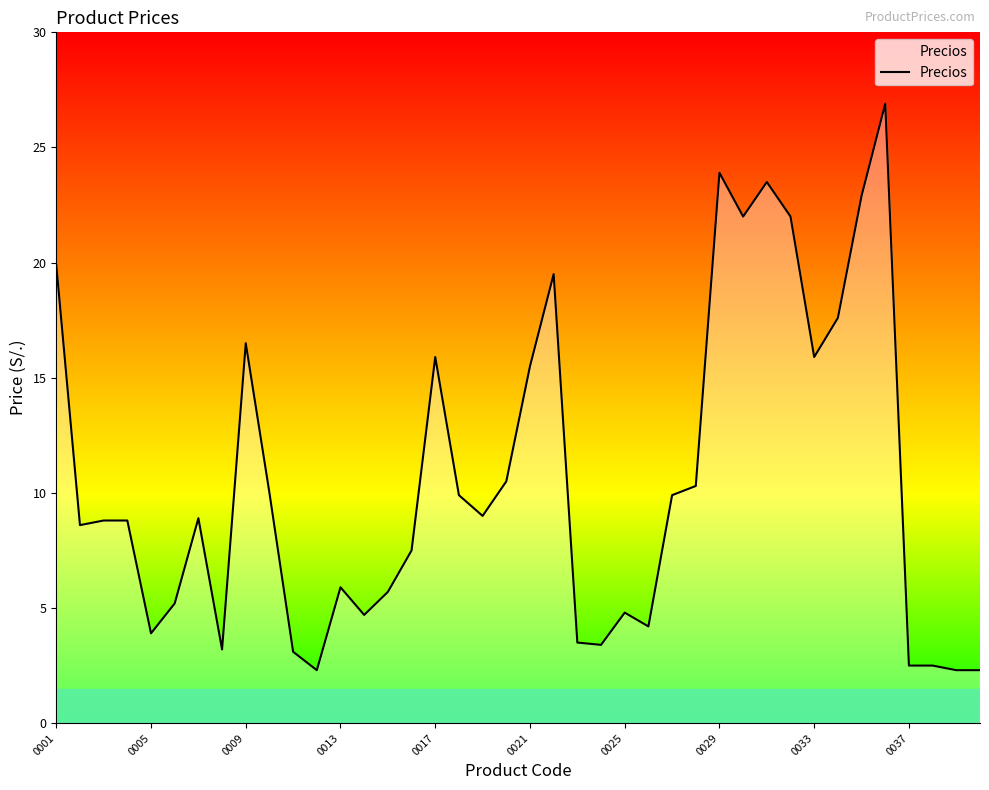

True or false: there are more than 2 points higher than both neighbors.

True